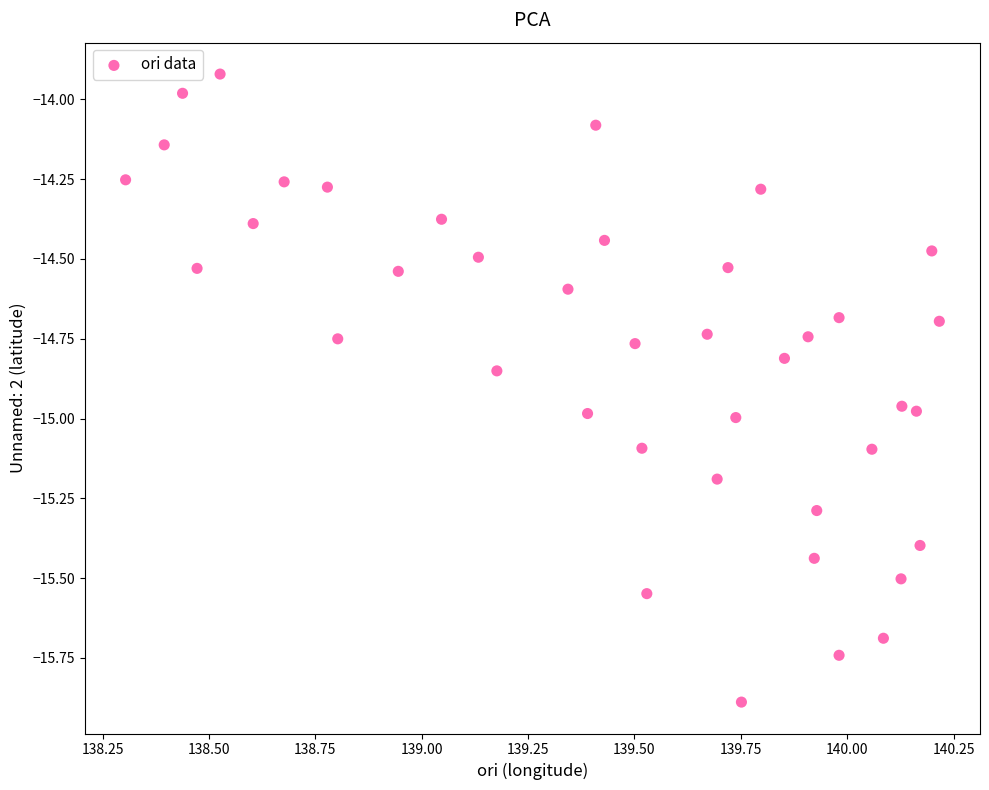

What is the range of X values (max minus min)?

1.9